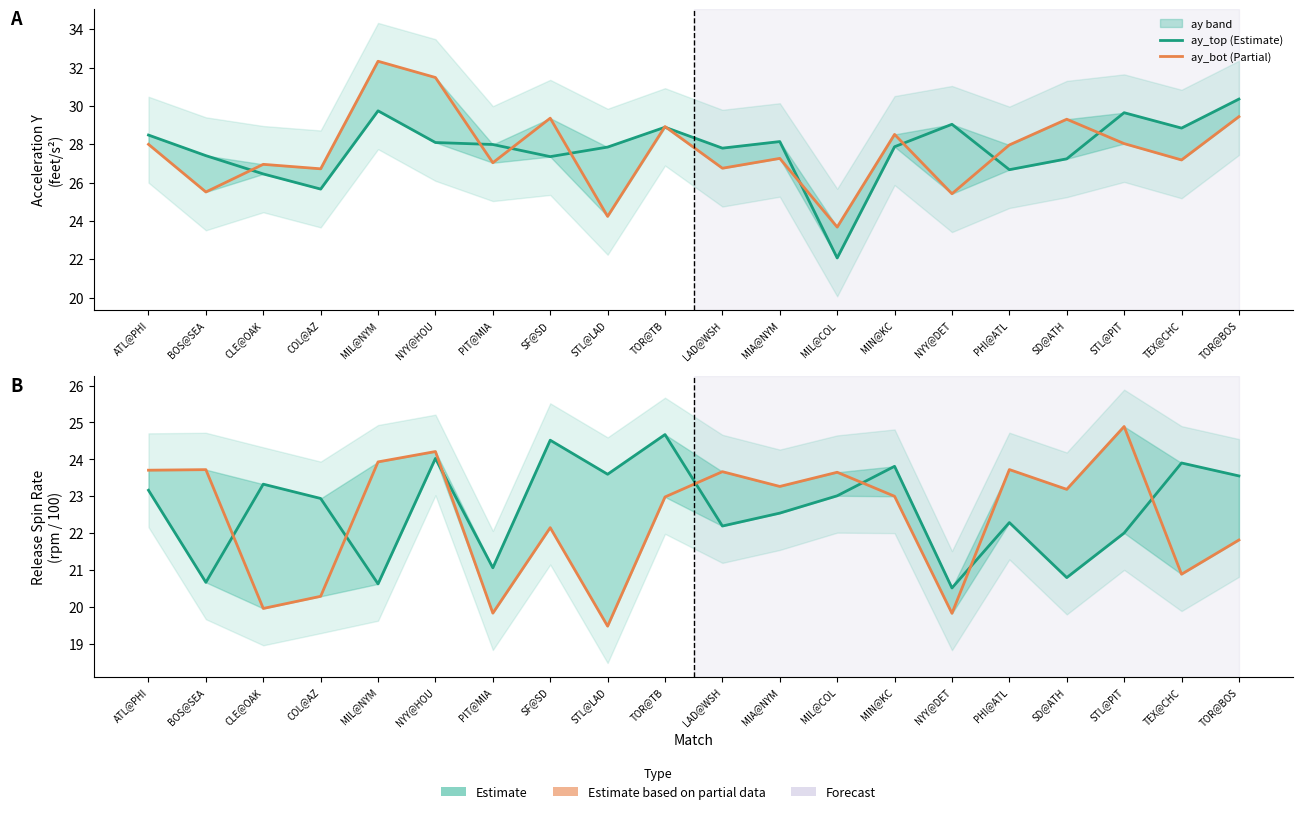

Where is the first local minimum for release_spin_rate_bot?

CLE@OAK